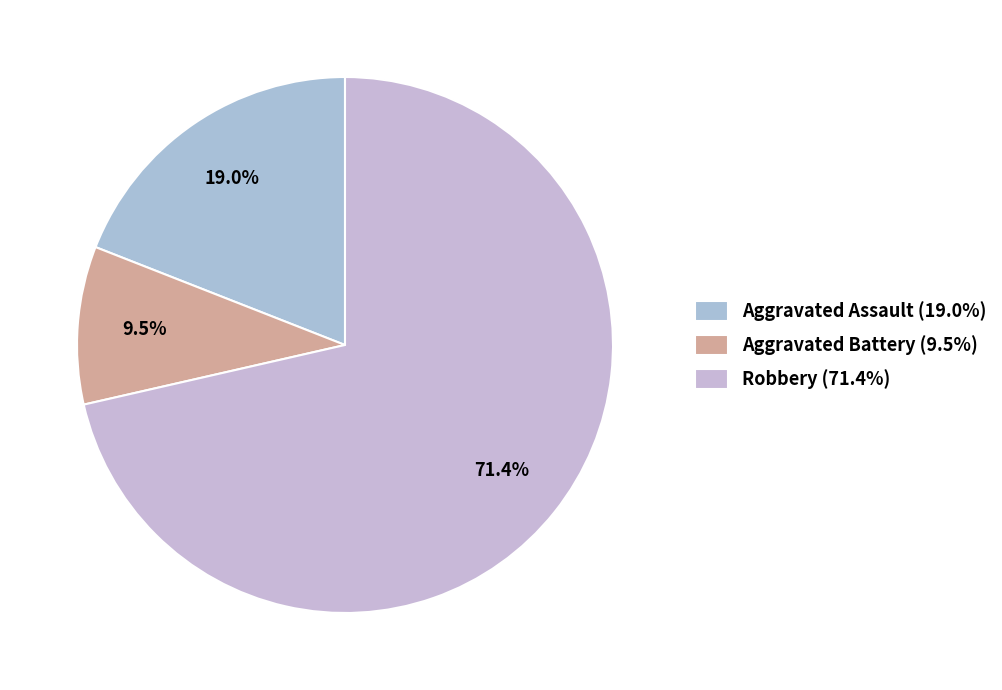

Count the number of slices in the pie.

3